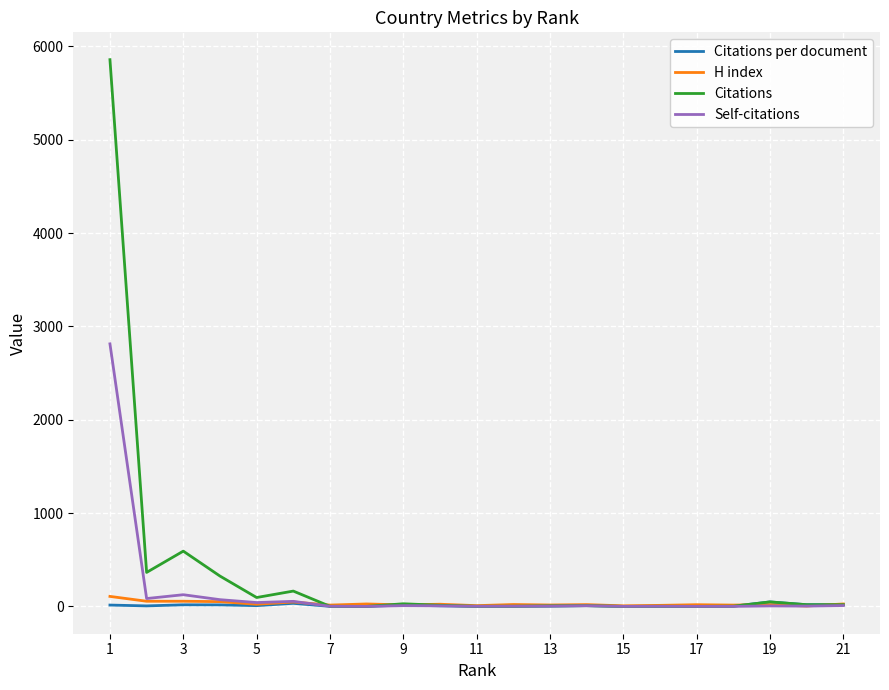

What is the greatest value displayed?

5858.0